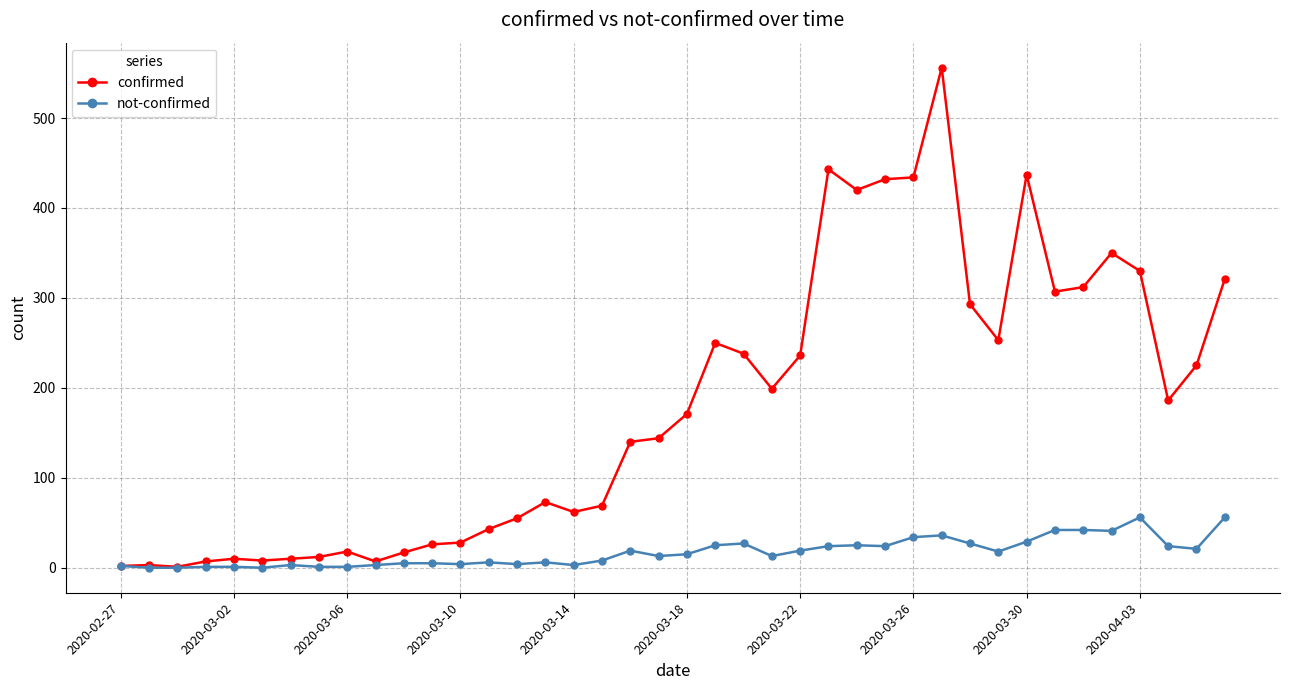

Rank the series by their maximum value, from highest to lowest.

confirmed, not-confirmed